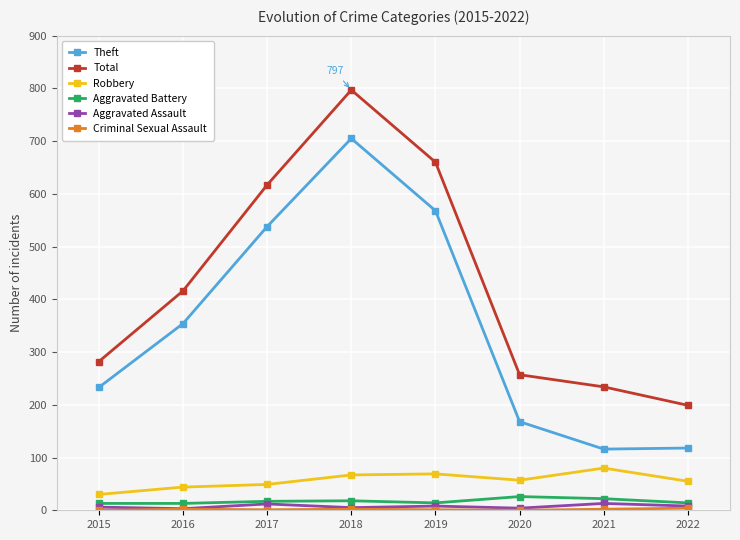

True or false: Aggravated Battery has more than 0 points higher than both neighbors.

True